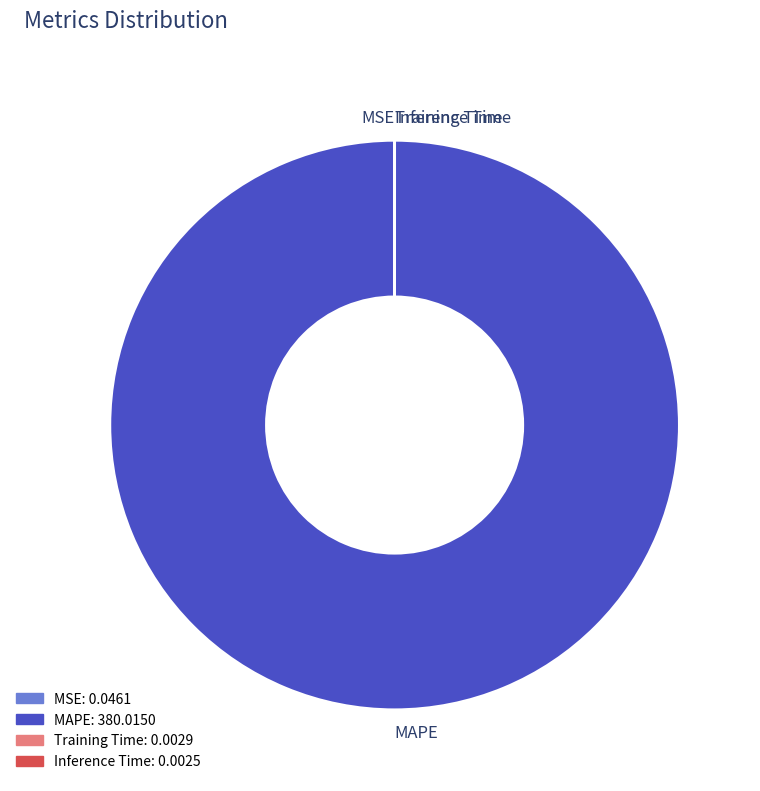

Which slice is the largest?

MAPE